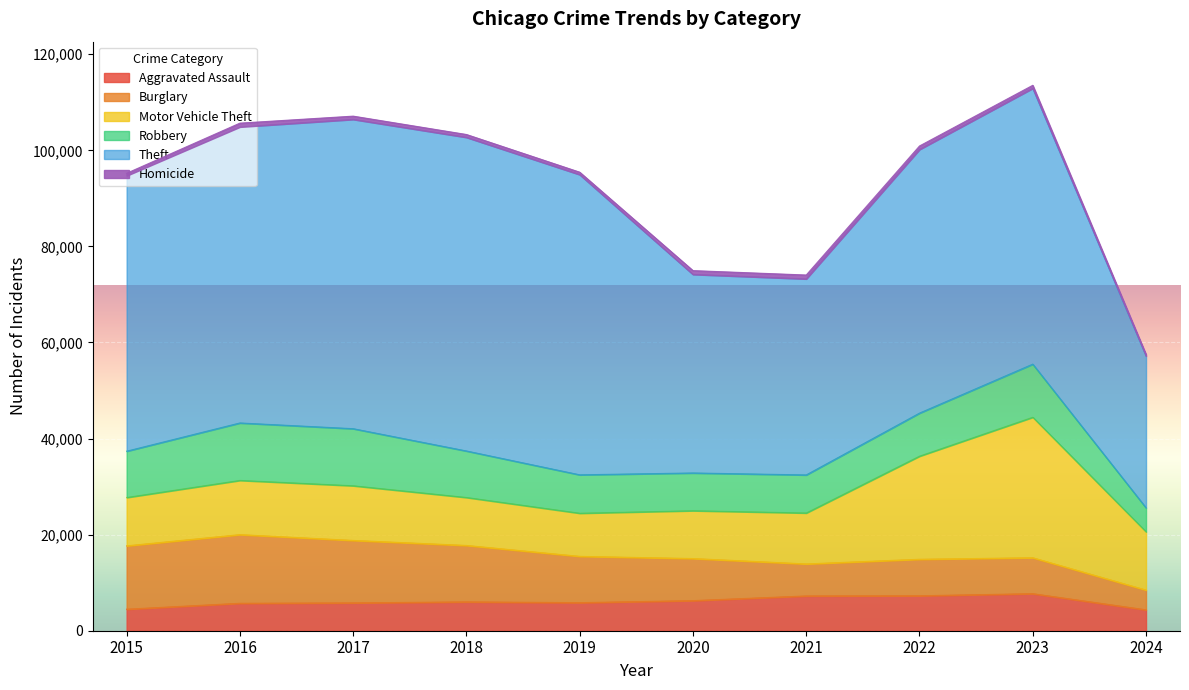

Reading left to right, list all the values displayed in this chart.

Aggravated Assault: 2015=4480	2016=5713	2017=5793	2018=6001	2019=5841	2020=6265	2021=7242	2022=7280	2023=7710	2024=4350
Burglary: 2015=13184	2016=14289	2017=13001	2018=11747	2019=9638	2020=8758	2021=6662	2022=7593	2023=7482	2024=4109
Motor Vehicle Theft: 2015=10068	2016=11285	2017=11380	2018=9985	2019=8977	2020=9959	2021=10603	2022=21461	2023=29245	2024=12135
Robbery: 2015=9638	2016=11960	2017=11880	2018=9681	2019=7995	2020=7855	2021=7920	2022=8962	2023=11056	2024=4989
Theft: 2015=57351	2016=61623	2017=64386	2018=65289	2019=62495	2020=41335	2021=40811	2022=54879	2023=57415	2024=31616
Homicide: 2015=496	2016=786	2017=672	2018=588	2019=499	2020=787	2021=804	2022=724	2023=625	2024=323